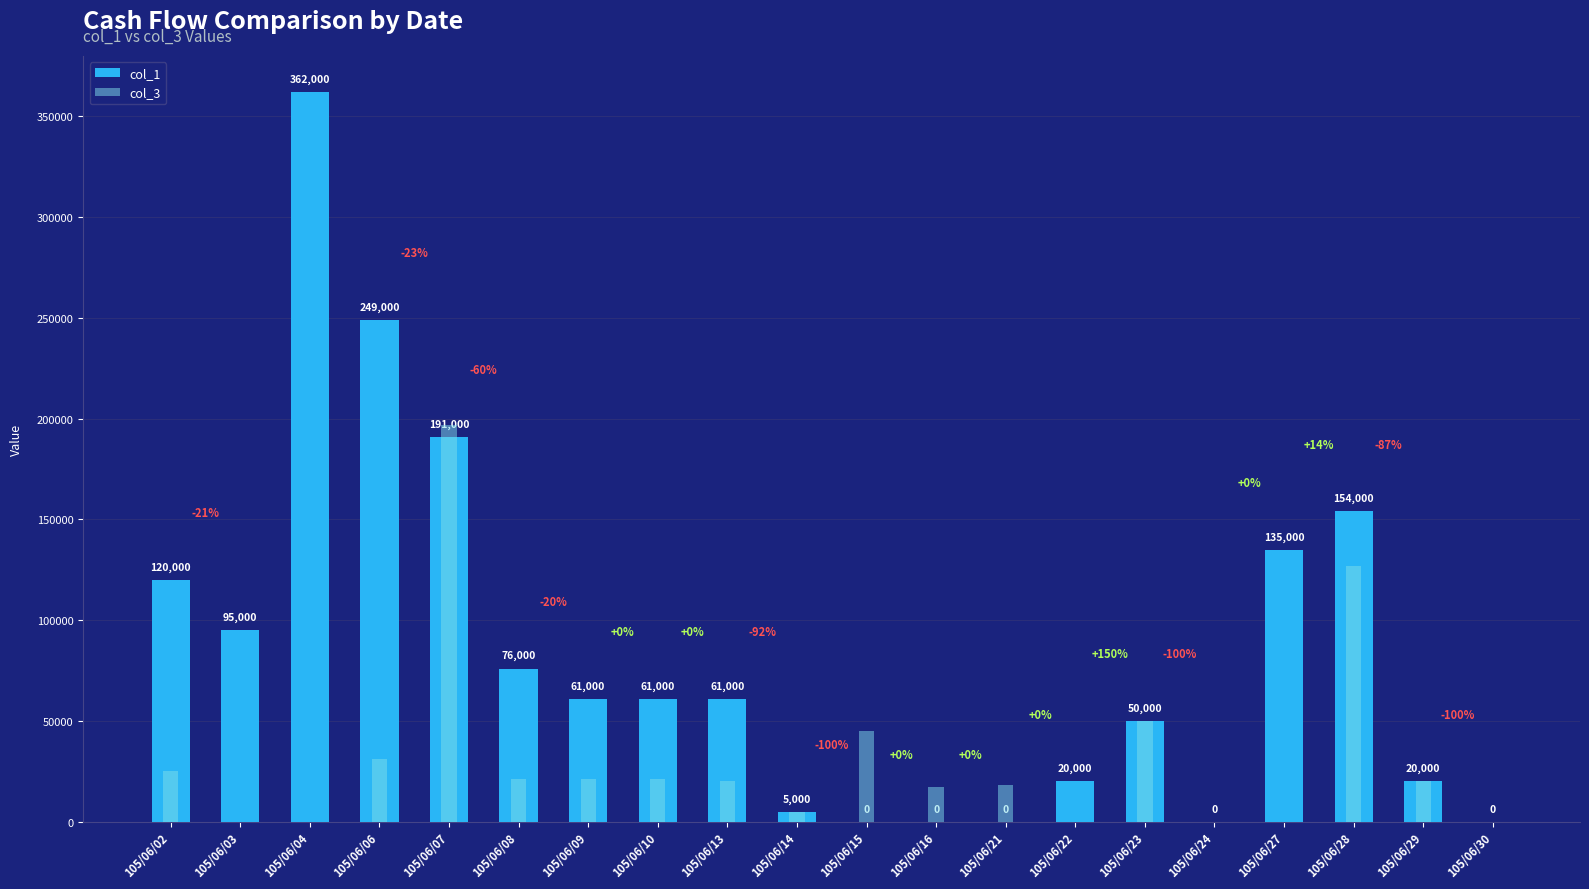

Between 105/06/07 and 105/06/28, which series saw the biggest shift?

col_3